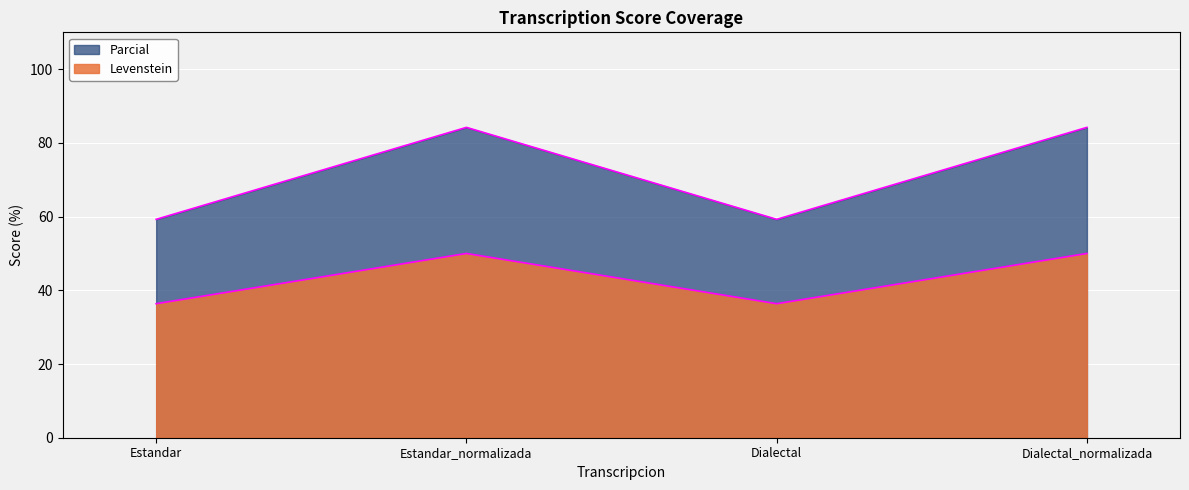

What is the label of the 1st point from the right?

Dialectal_normalizada